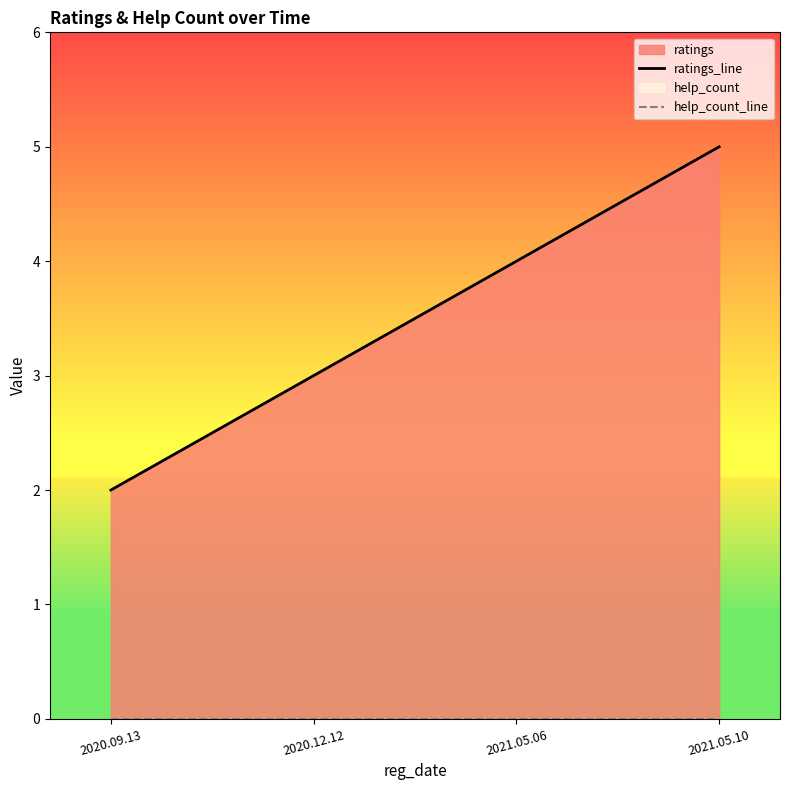

True or false: ratings_line and help_count_line cross at least once.

False